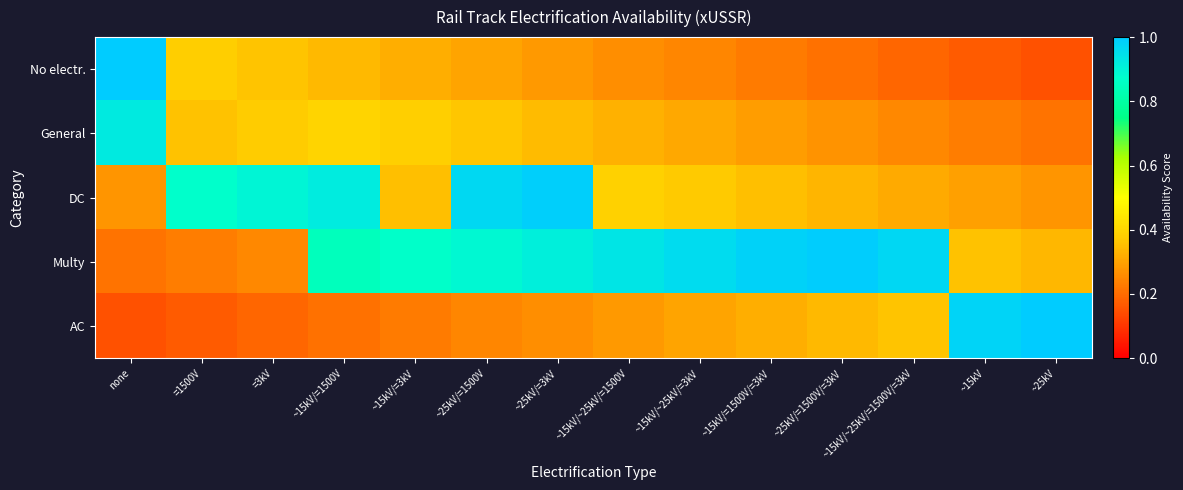

How many data points does each series have?

14